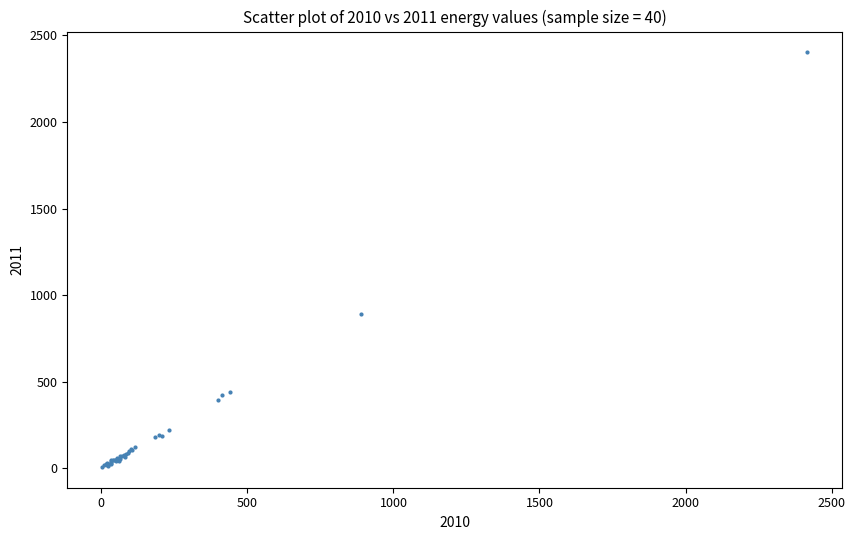

What Y value in the scatter plot is closest to 1204?

888.5